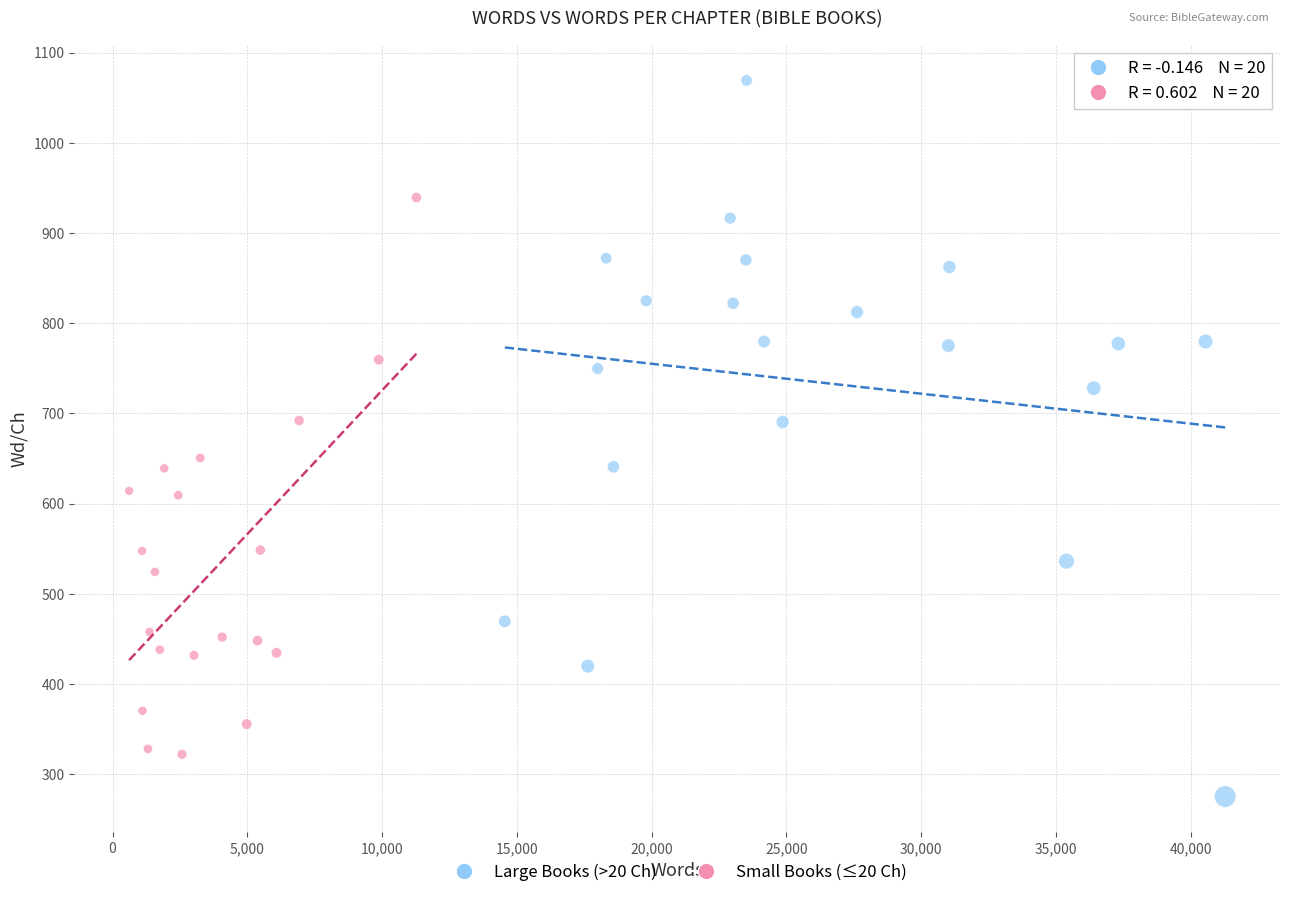

Which series contains the highest Y value?

Large Books (>20 Ch)